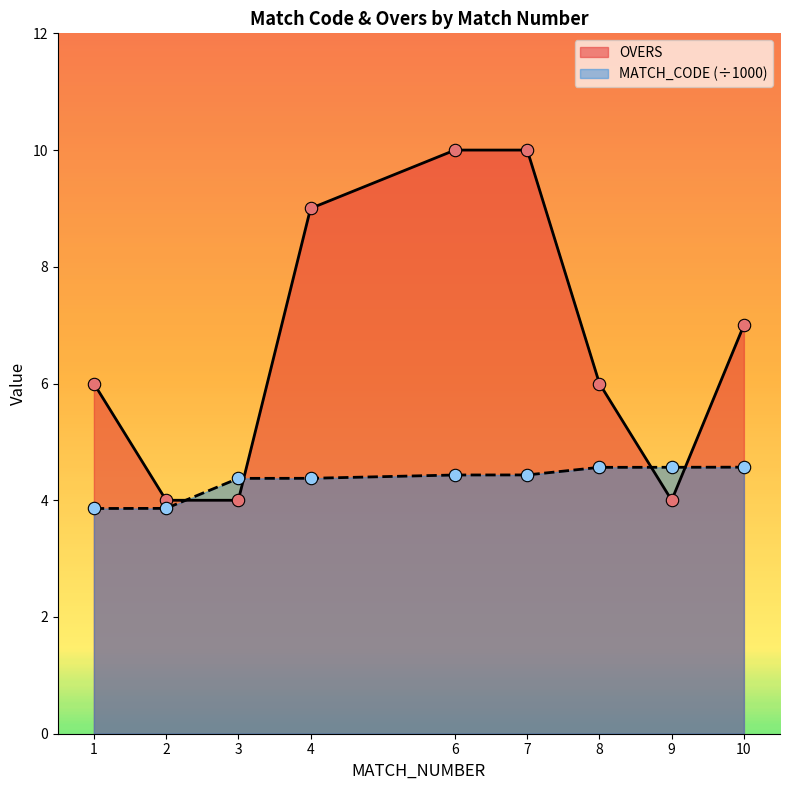

At how many categories does at least one series exceed 8?

3